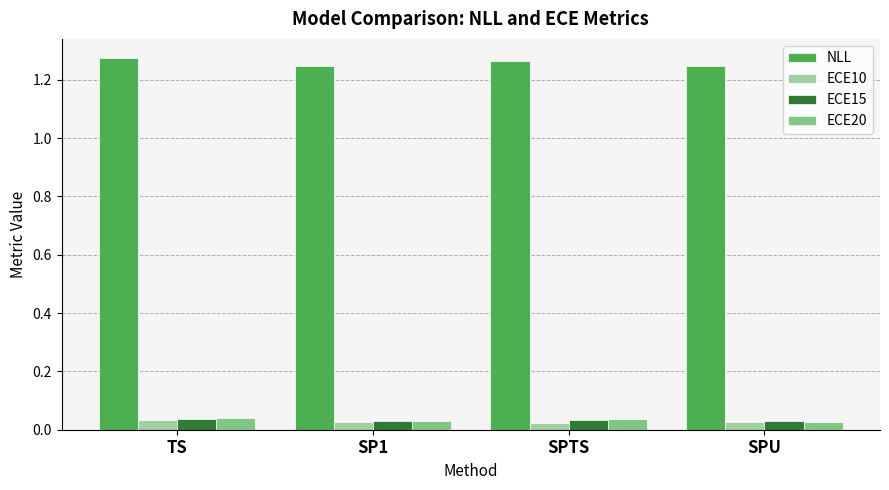

Which series has the largest total across all categories?

NLL